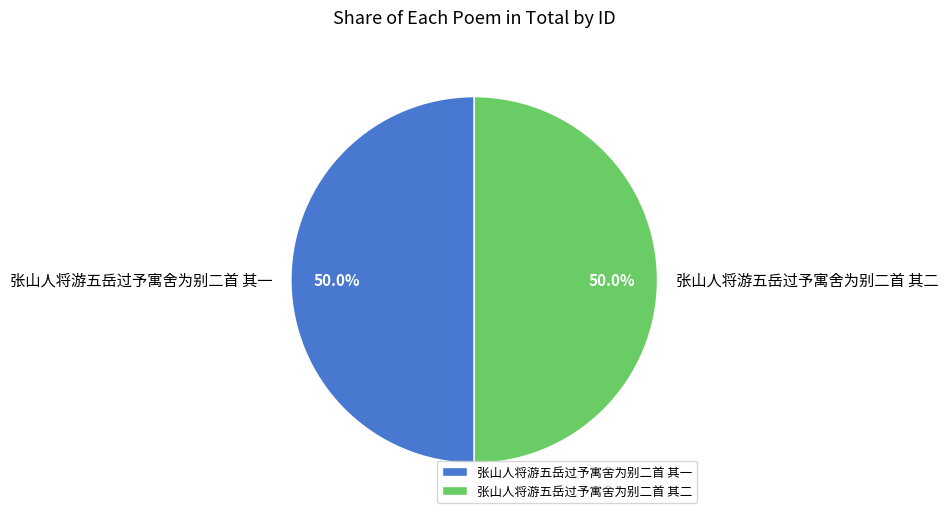

Approximately how many times larger is the value at 张山人将游五岳过予寓舍为别二首 其二 compared to 张山人将游五岳过予寓舍为别二首 其一?

1.0